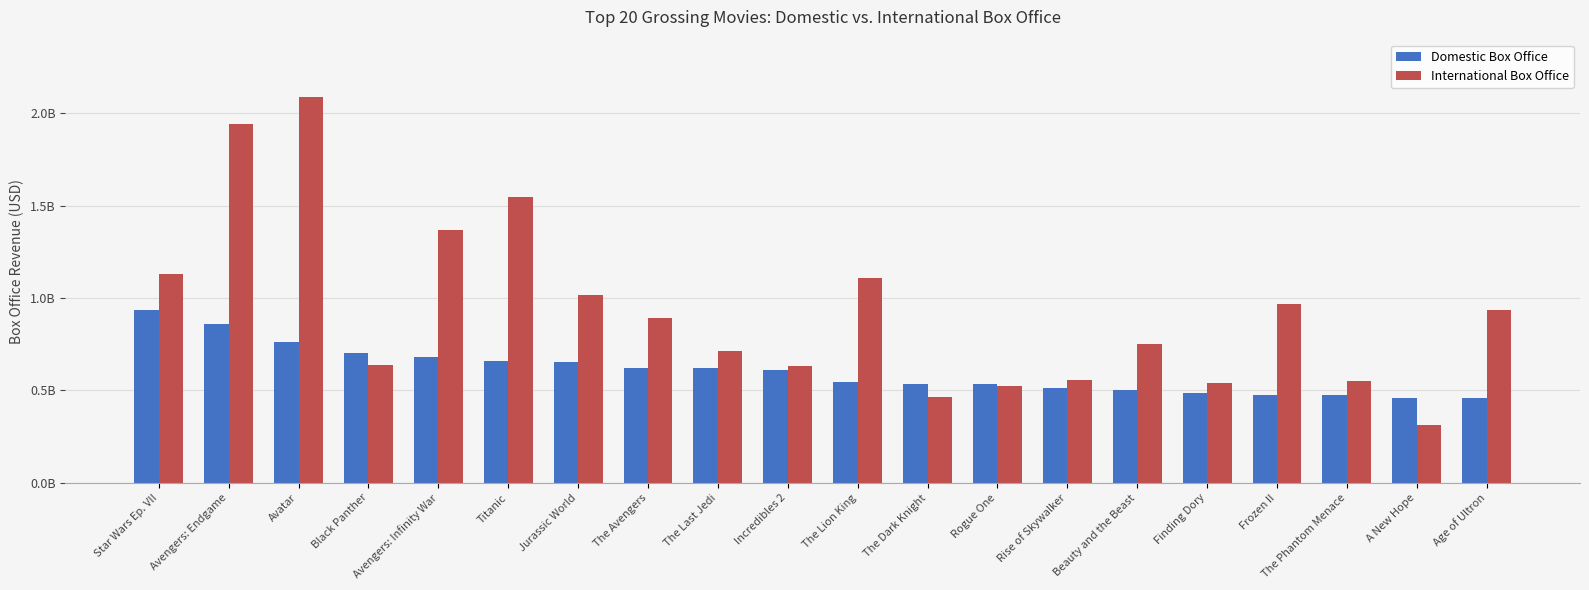

What position from the right is Star Wars Ep. VII?

20